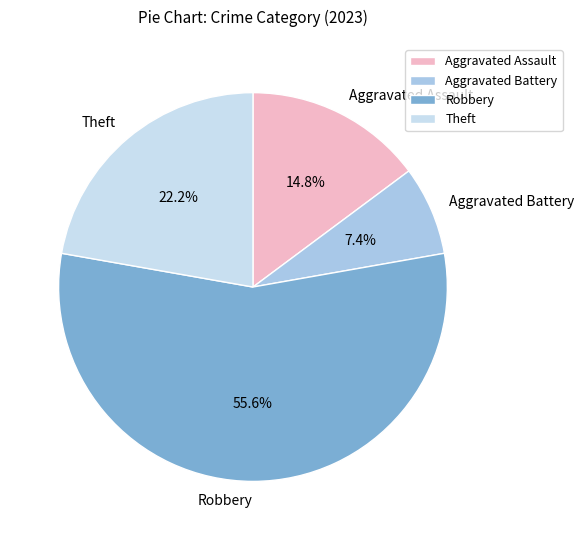

Which slice represents more than half of the pie?

Robbery